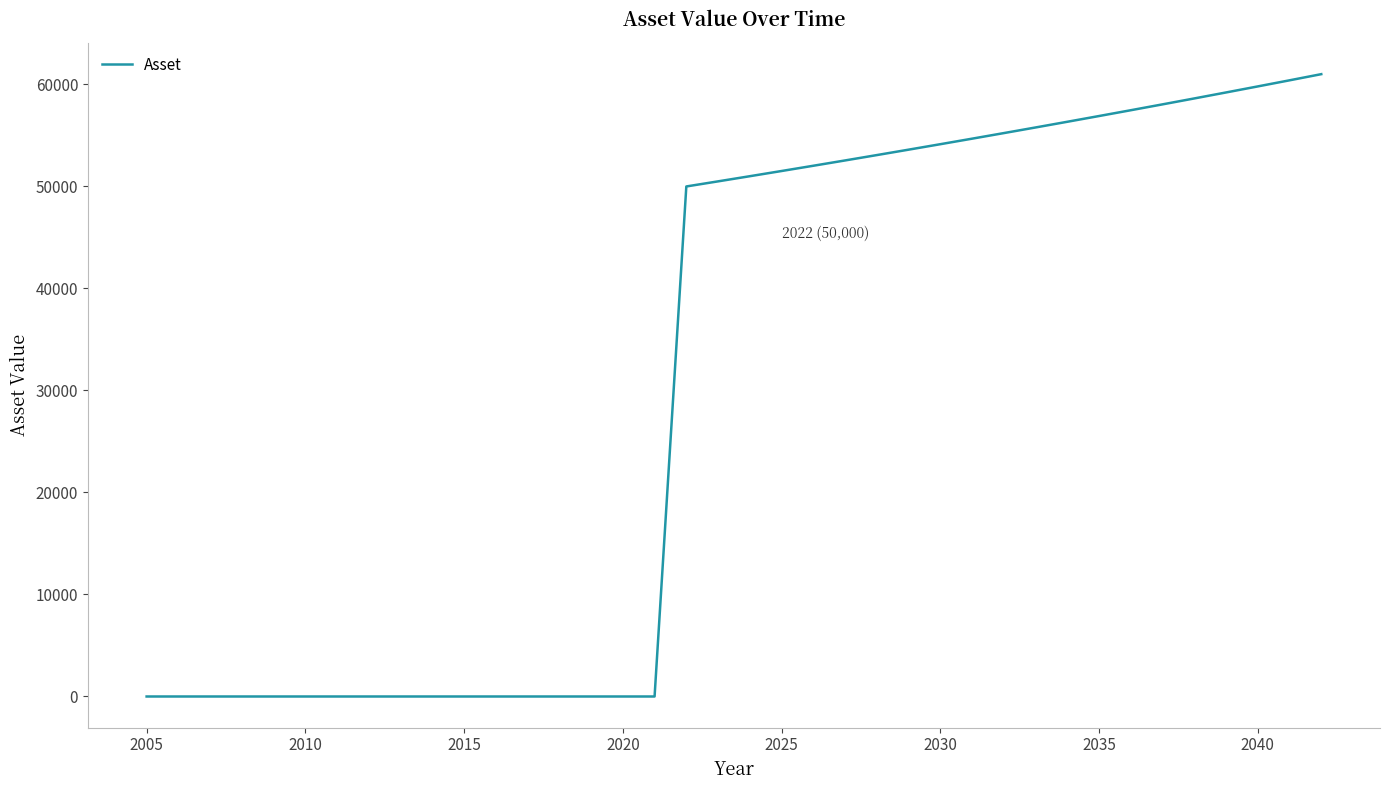

What is the greatest value displayed?

61009.5